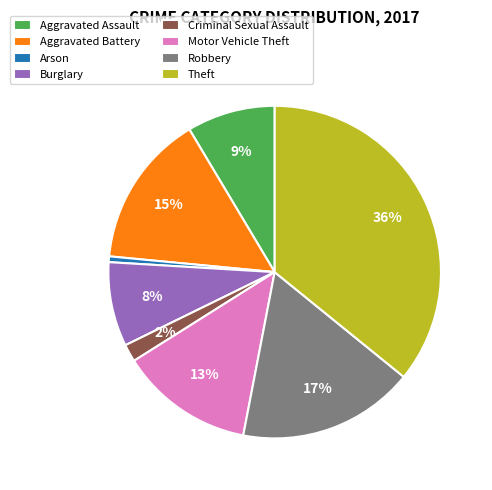

How many slices are in this pie chart?

8